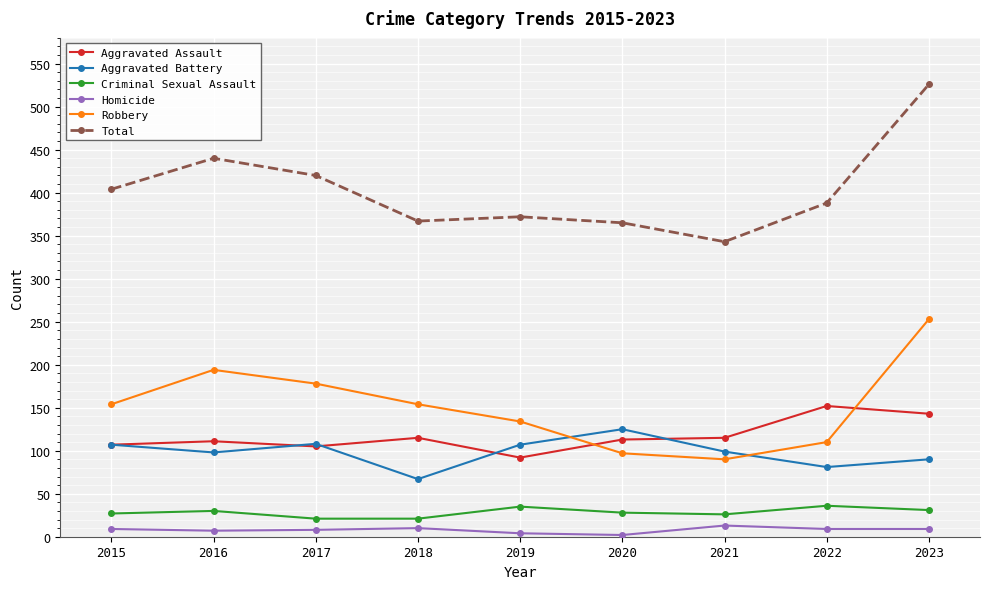

Is it true that Homicide equals 8 at 2017?

True